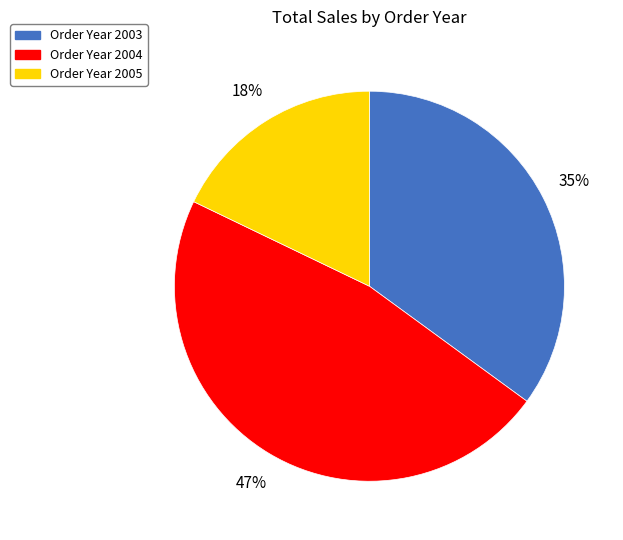

To the nearest percent, what is the difference between the largest and smallest slice percentages?

29%